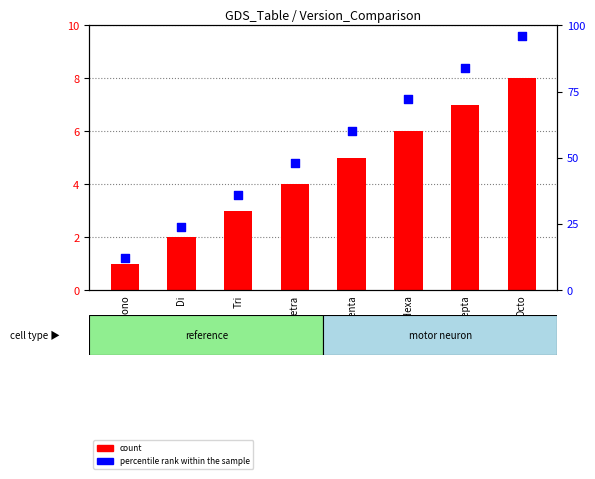

Is the value of percentile rank within the sample at Octo greater than the value of count at Tetra?

Yes